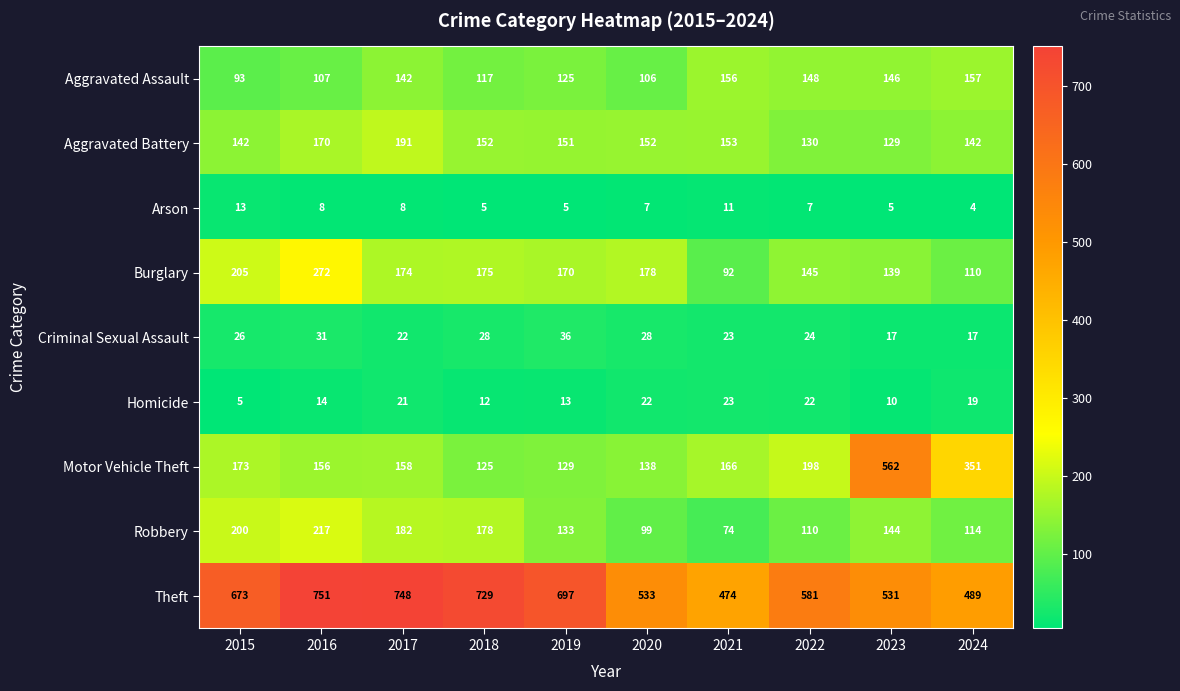

Rank the series by their maximum value, from highest to lowest.

Theft, Motor Vehicle Theft, Burglary, Robbery, Aggravated Battery, Aggravated Assault, Criminal Sexual Assault, Homicide, Arson